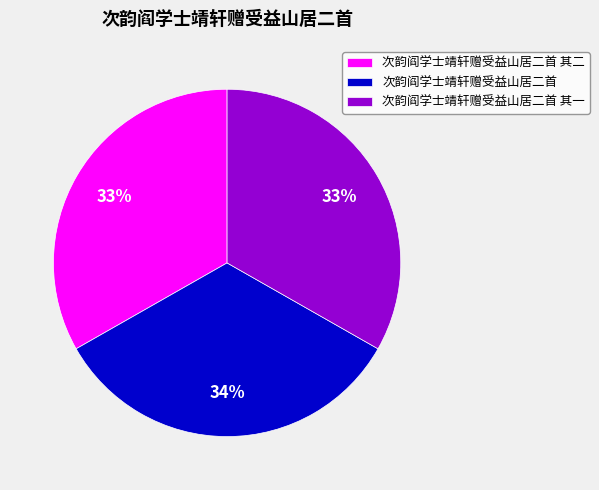

What is the ratio of the value at 次韵阎学士靖轩赠受益山居二首 其二 to the value at 次韵阎学士靖轩赠受益山居二首?

1.0